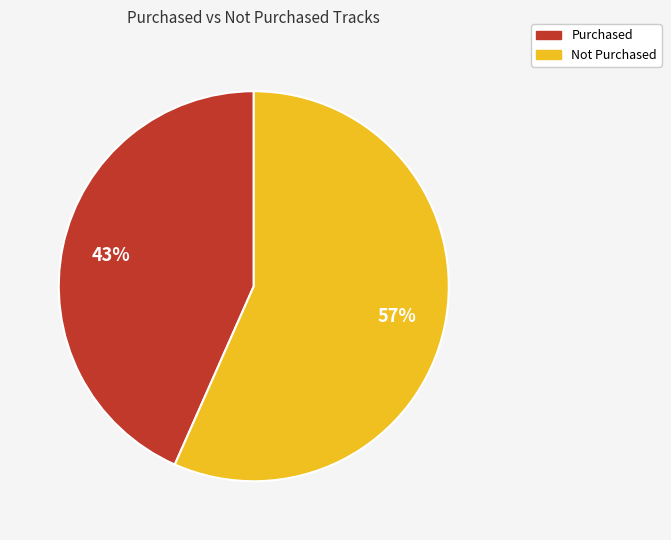

Do Not Purchased and Purchased together represent more than half of the pie?

Yes